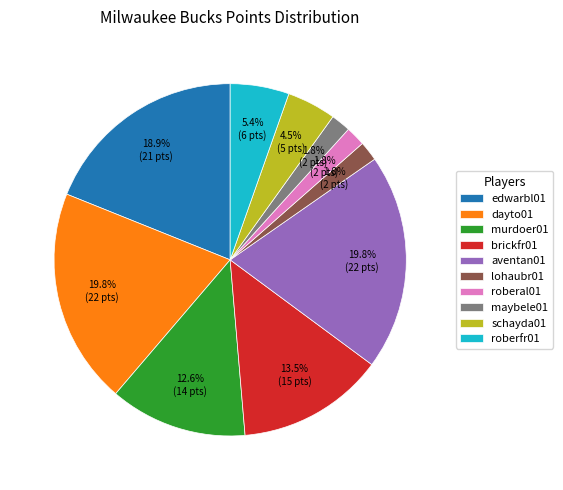

What is the ratio of the value at murdoer01 to the value at brickfr01?

0.9